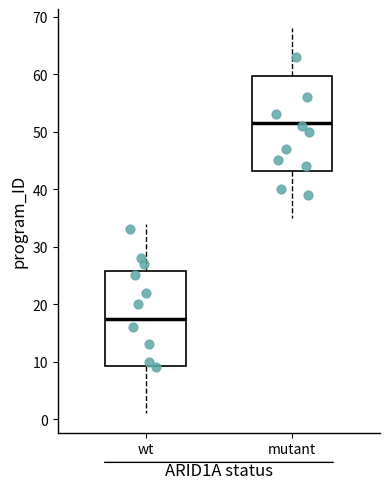

Reading left to right, transcribe this box plot: for each box, give where its median line is, the range the box spans, and where its two whiskers end, as read against the y-axis. The values are not printed on the chart, so give them approximately, as read against the axis.

wt: median 18, box 9 to 26, whiskers 1 to 34
mutant: median 52, box 43 to 60, whiskers 35 to 68